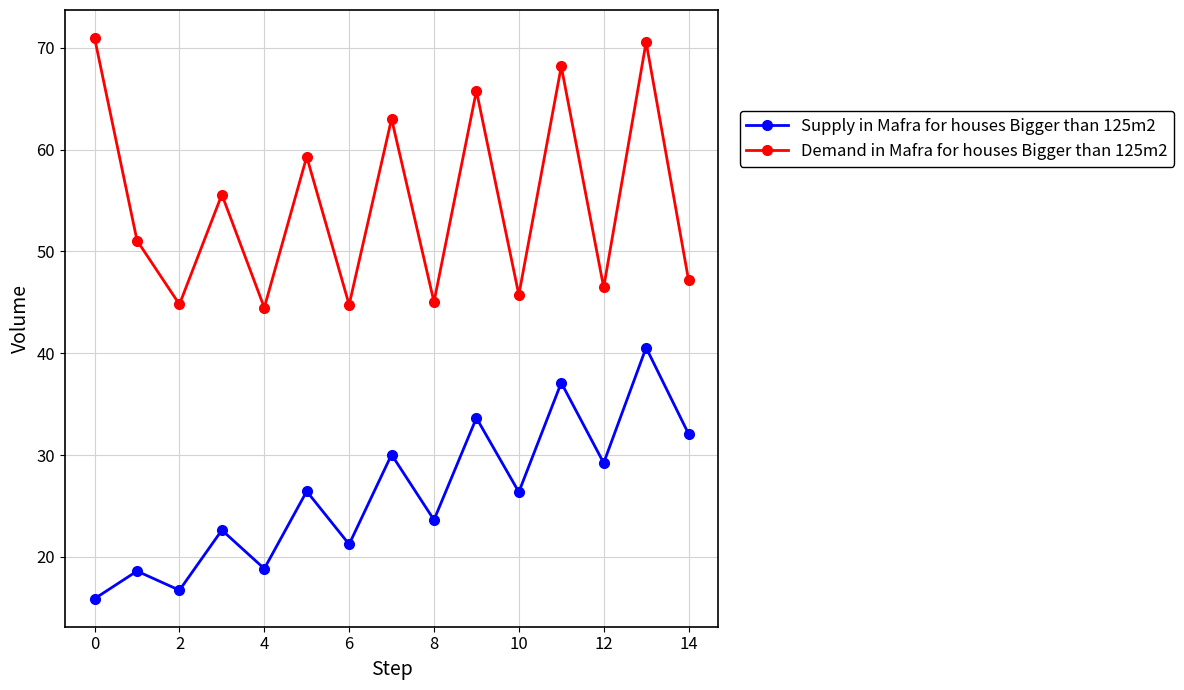

Rank the series by their average value, from lowest to highest.

Supply in Mafra for houses Bigger than 125m2, Demand in Mafra for houses Bigger than 125m2